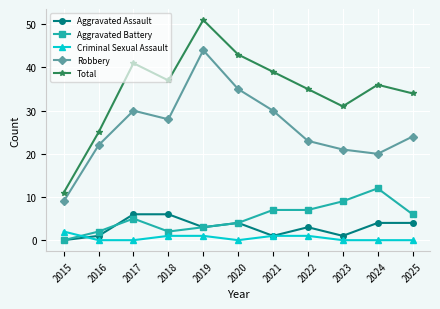

How many values in the Total series are below 36?

5